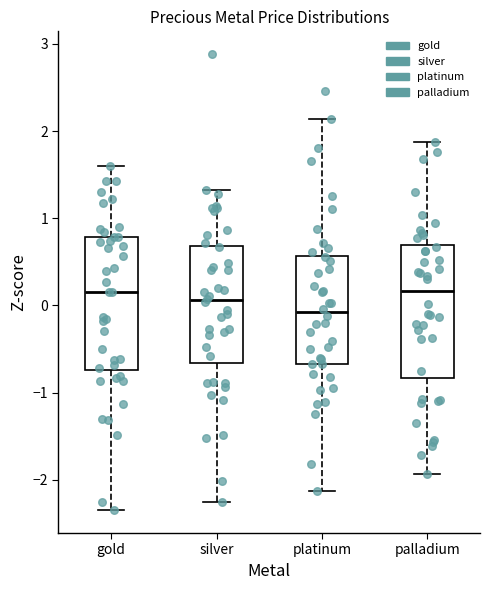

Reading left to right, transcribe this box plot: for each box, give where its median line is, the range the box spans, and where its two whiskers end, as read against the y-axis. The values are not printed on the chart, so give them approximately, as read against the axis.

gold: median 0.2, box -0.7 to 0.8, whiskers -2.3 to 1.6
silver: median 0.1, box -0.7 to 0.7, whiskers -2.3 to 1.3
platinum: median -0.1, box -0.7 to 0.6, whiskers -2.1 to 2.1
palladium: median 0.2, box -0.8 to 0.7, whiskers -1.9 to 1.9